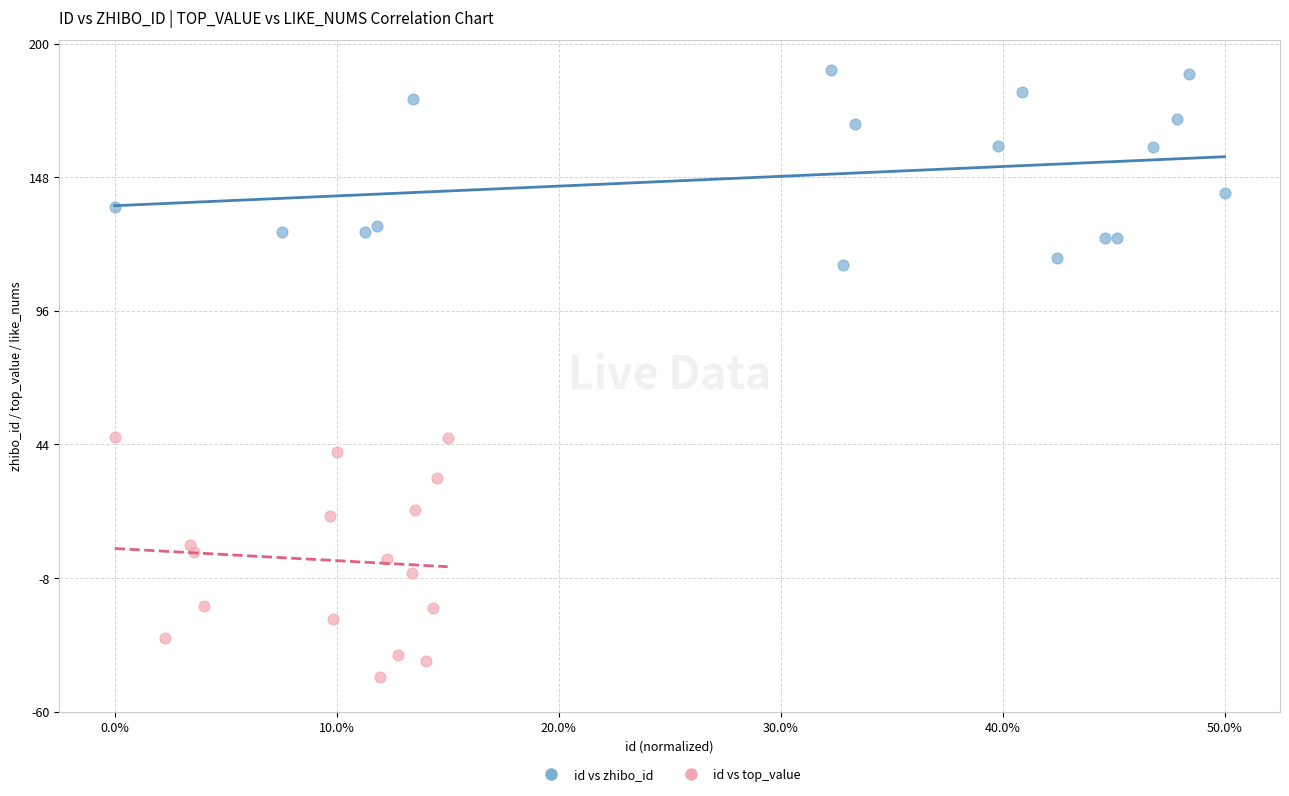

Which series reaches the minimum Y coordinate?

id vs top_value